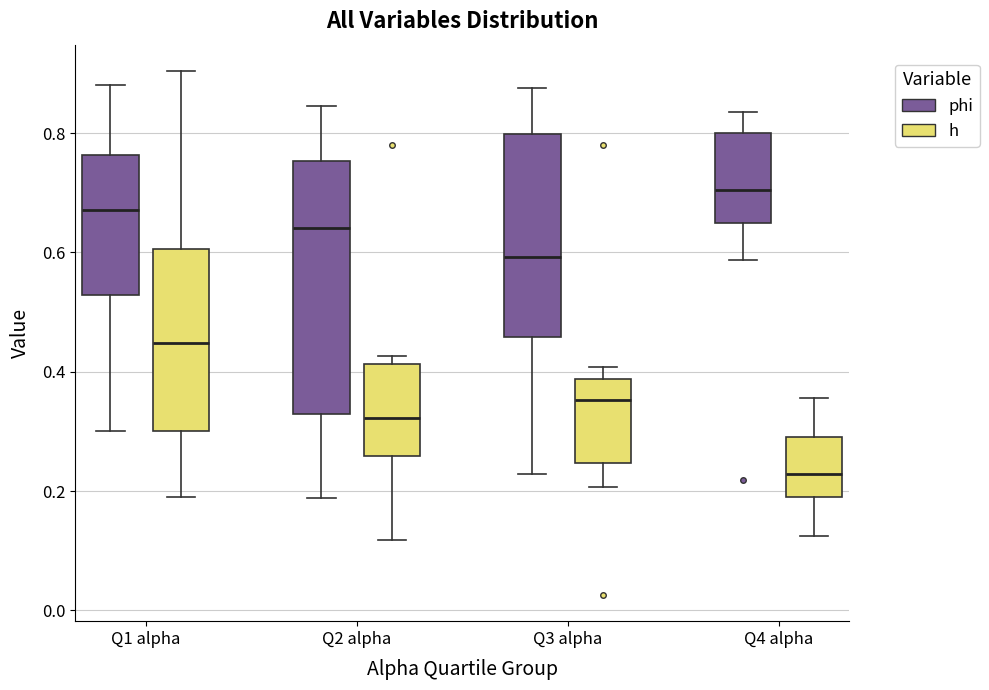

Which box has the highest median line?

Q4 alpha (phi)